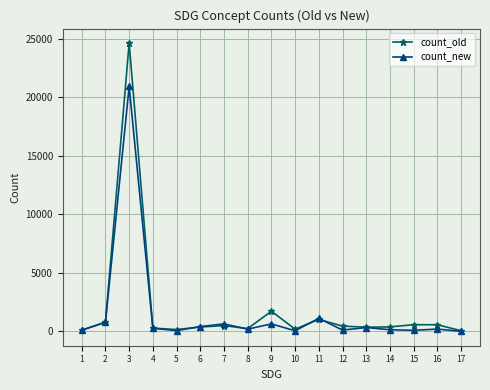

Which series has the widest spread of values?

count_old